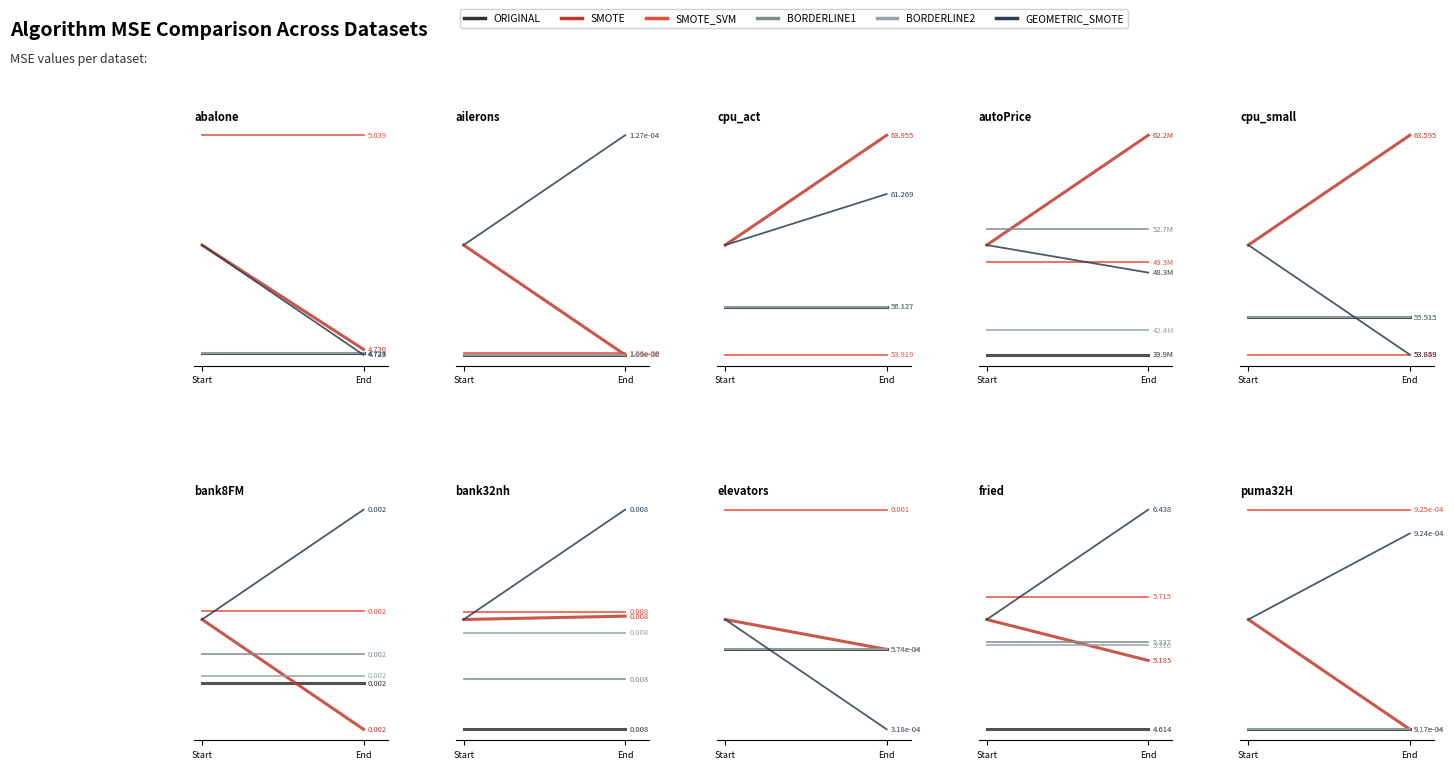

True or false: SMOTE_SVM and BORDERLINE1 cross at least once.

False